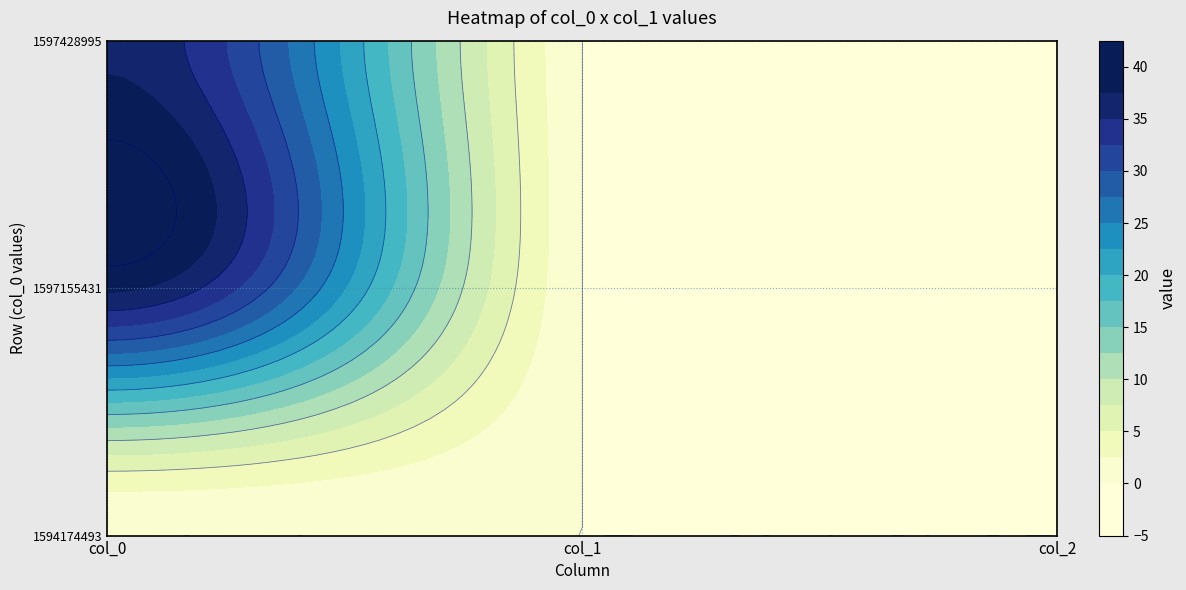

Reading left to right, transcribe all the data shown in this chart.

1594174493: 0	0	0
1597155431: 38	0	0
1597428995: 37	0	0